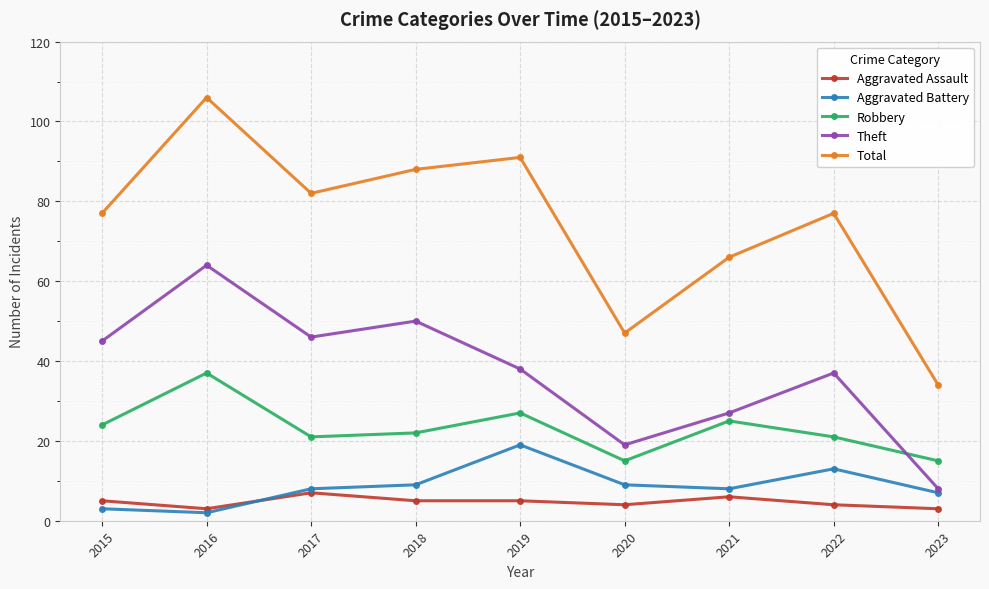

True or false: Robbery and Aggravated Battery intersect in this chart.

False